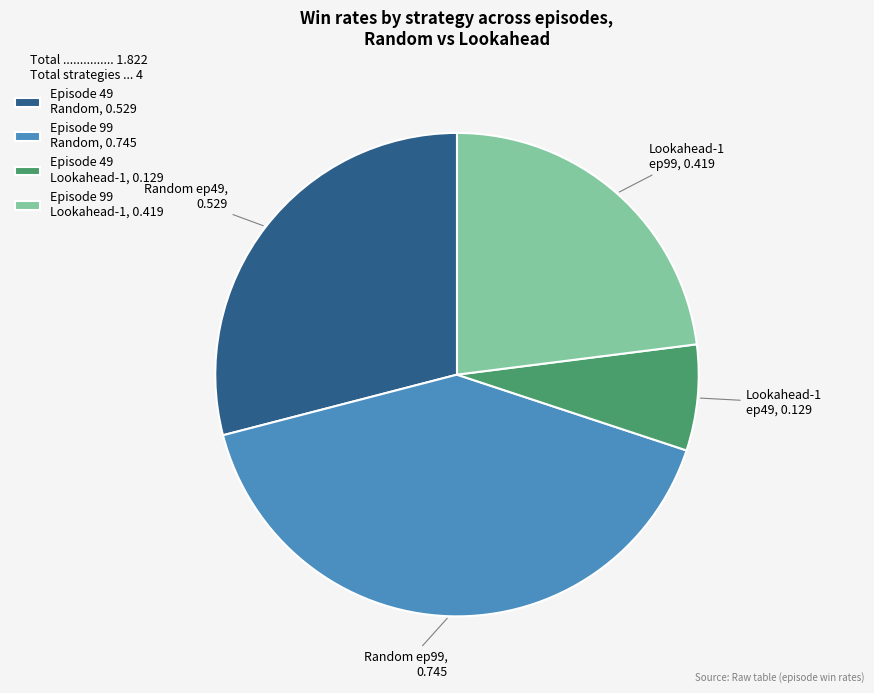

How many slices are in this pie chart?

4